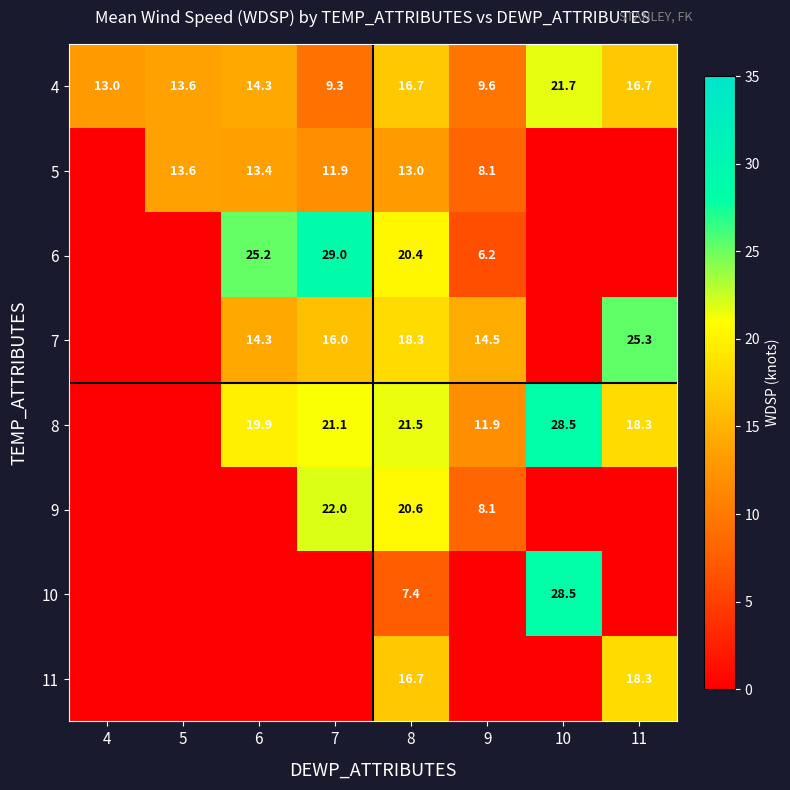

What is the sum of the 7 values at 7 and 6?

30.3